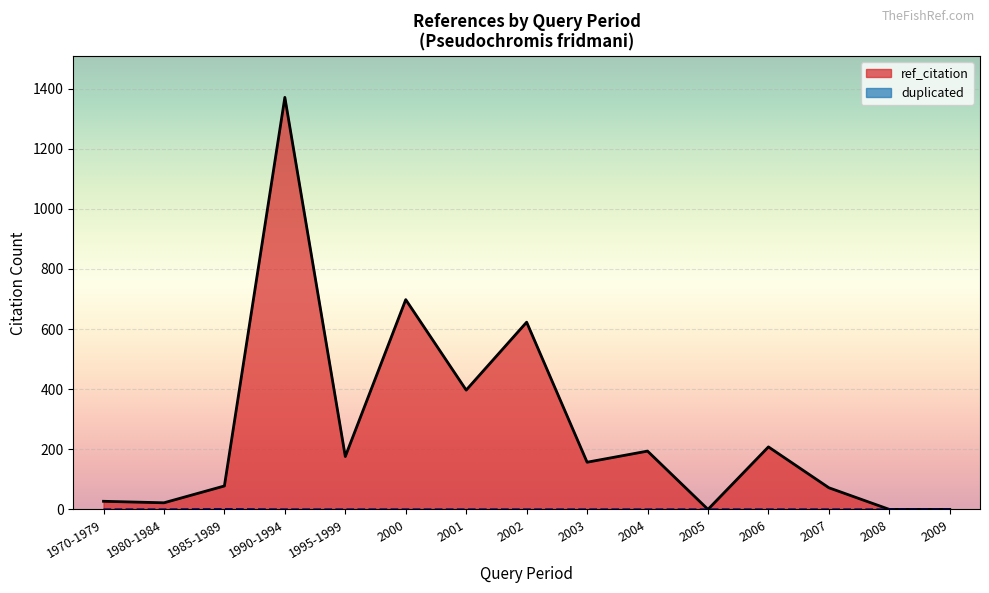

How many data points in duplicated are above 0?

1